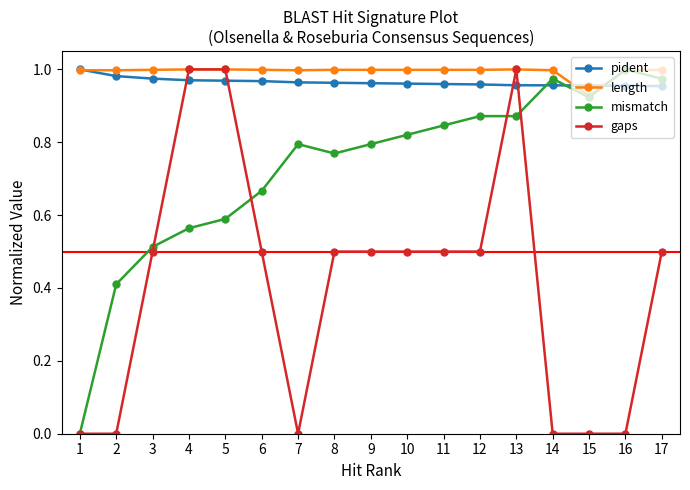

At which label does length reach its minimum?

15